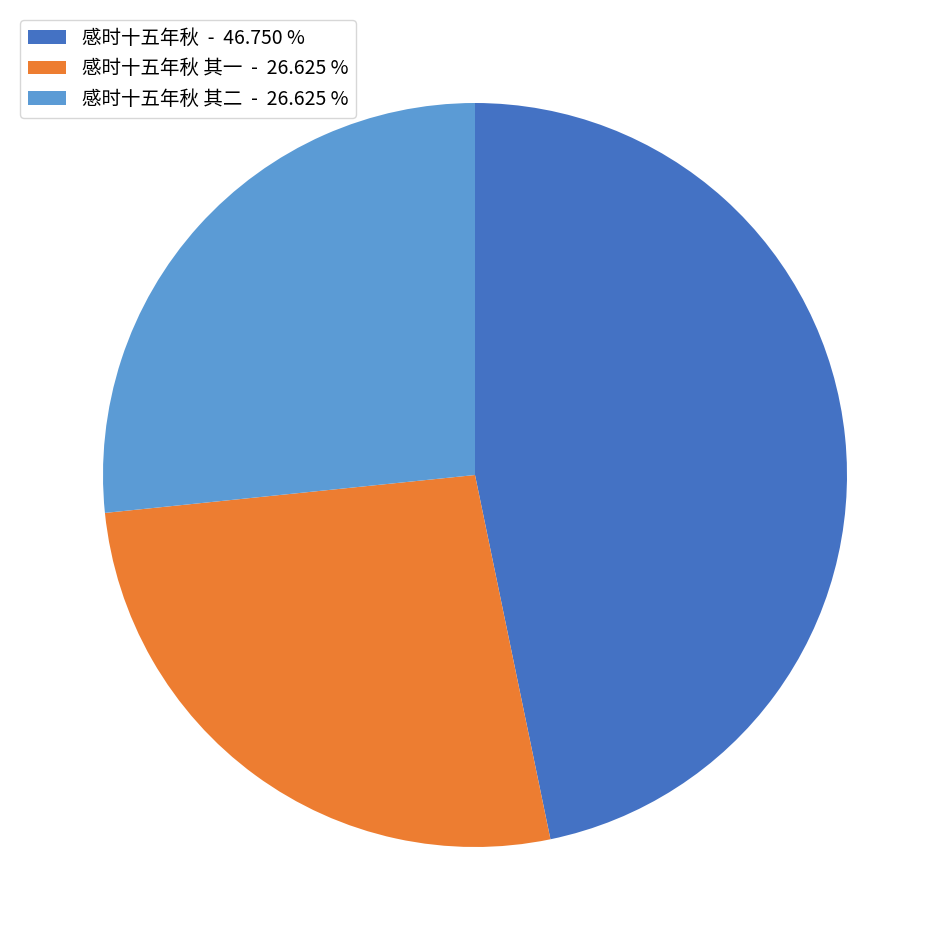

What is the largest slice in the pie chart?

感时十五年秋 - 46.750 %